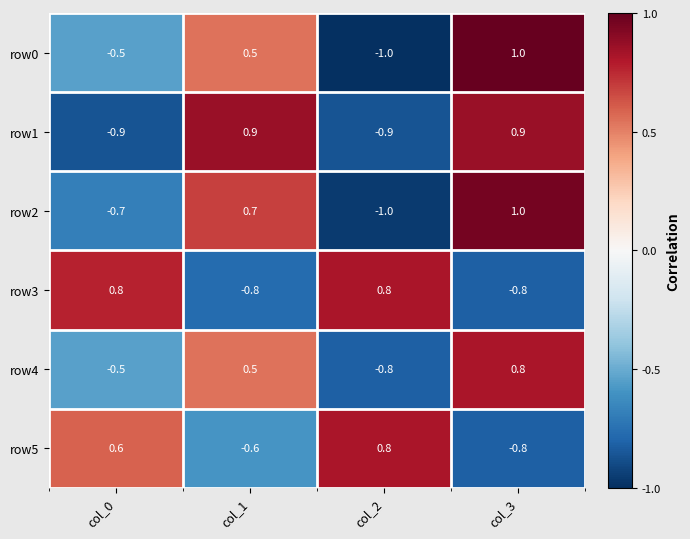

Is it true that row2 equals -1.1 at col_0?

False